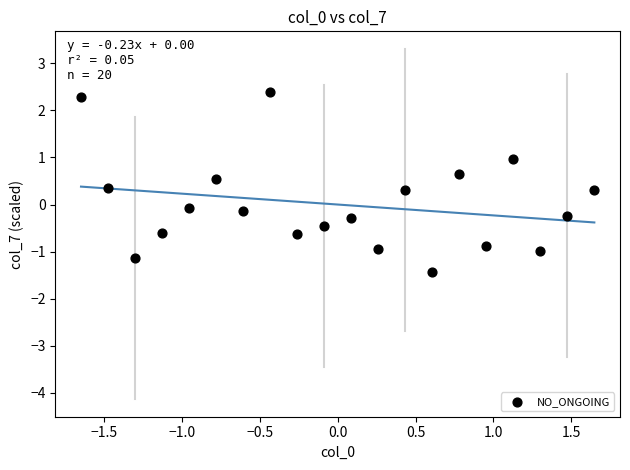

What is the range of Y values (max minus min)?

3.8